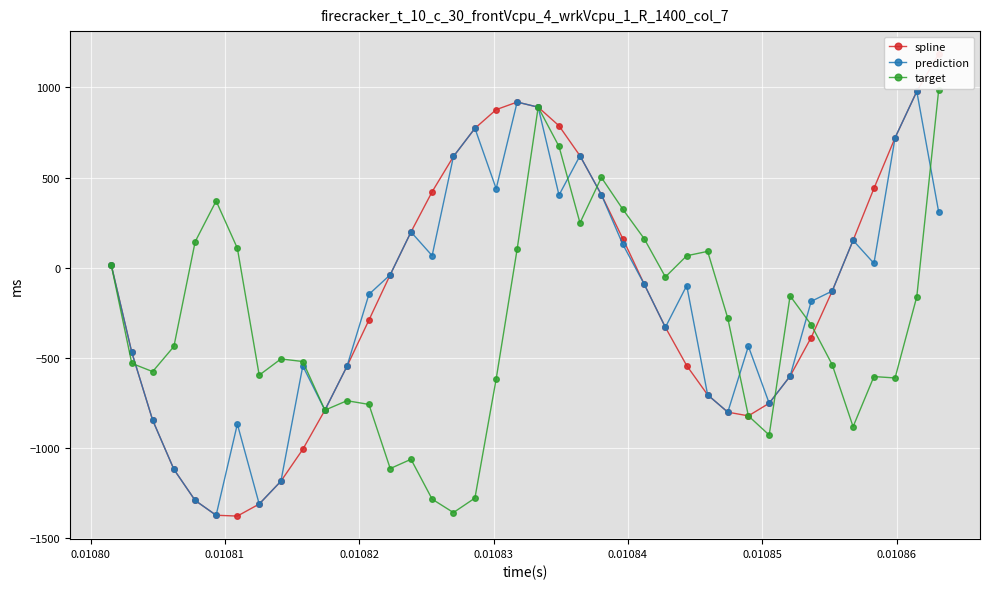

What is the value of the prediction point at the 31st from the left?

-435.5